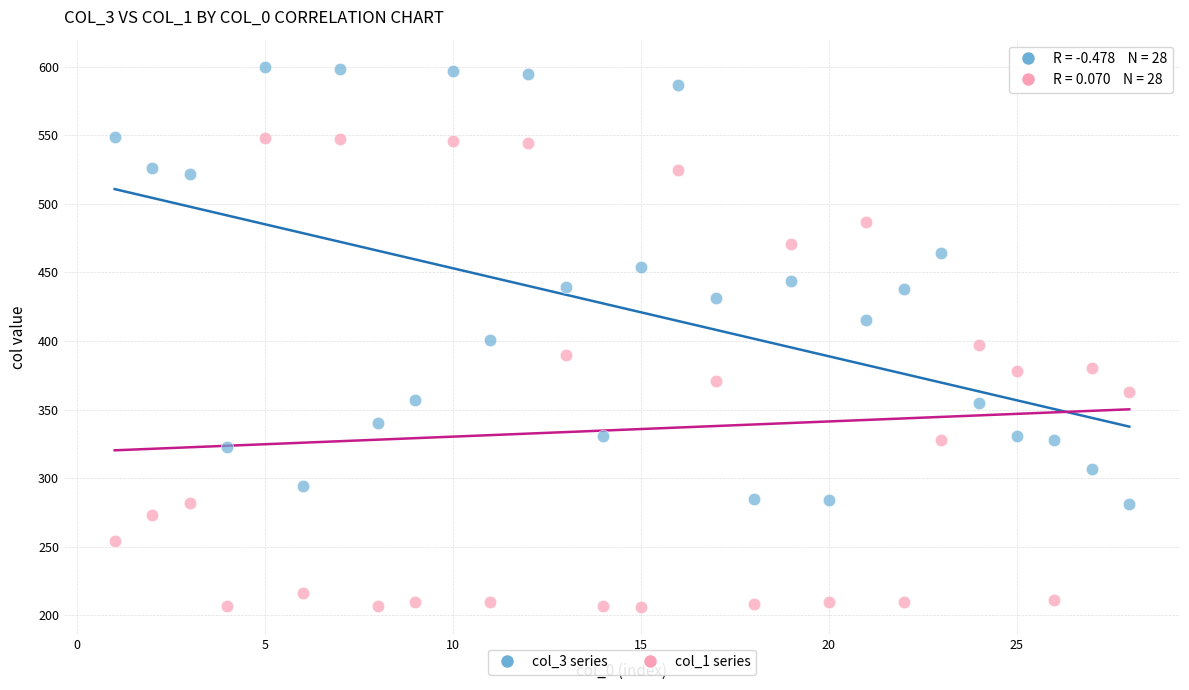

Which series contains the lowest Y value?

col_1 series